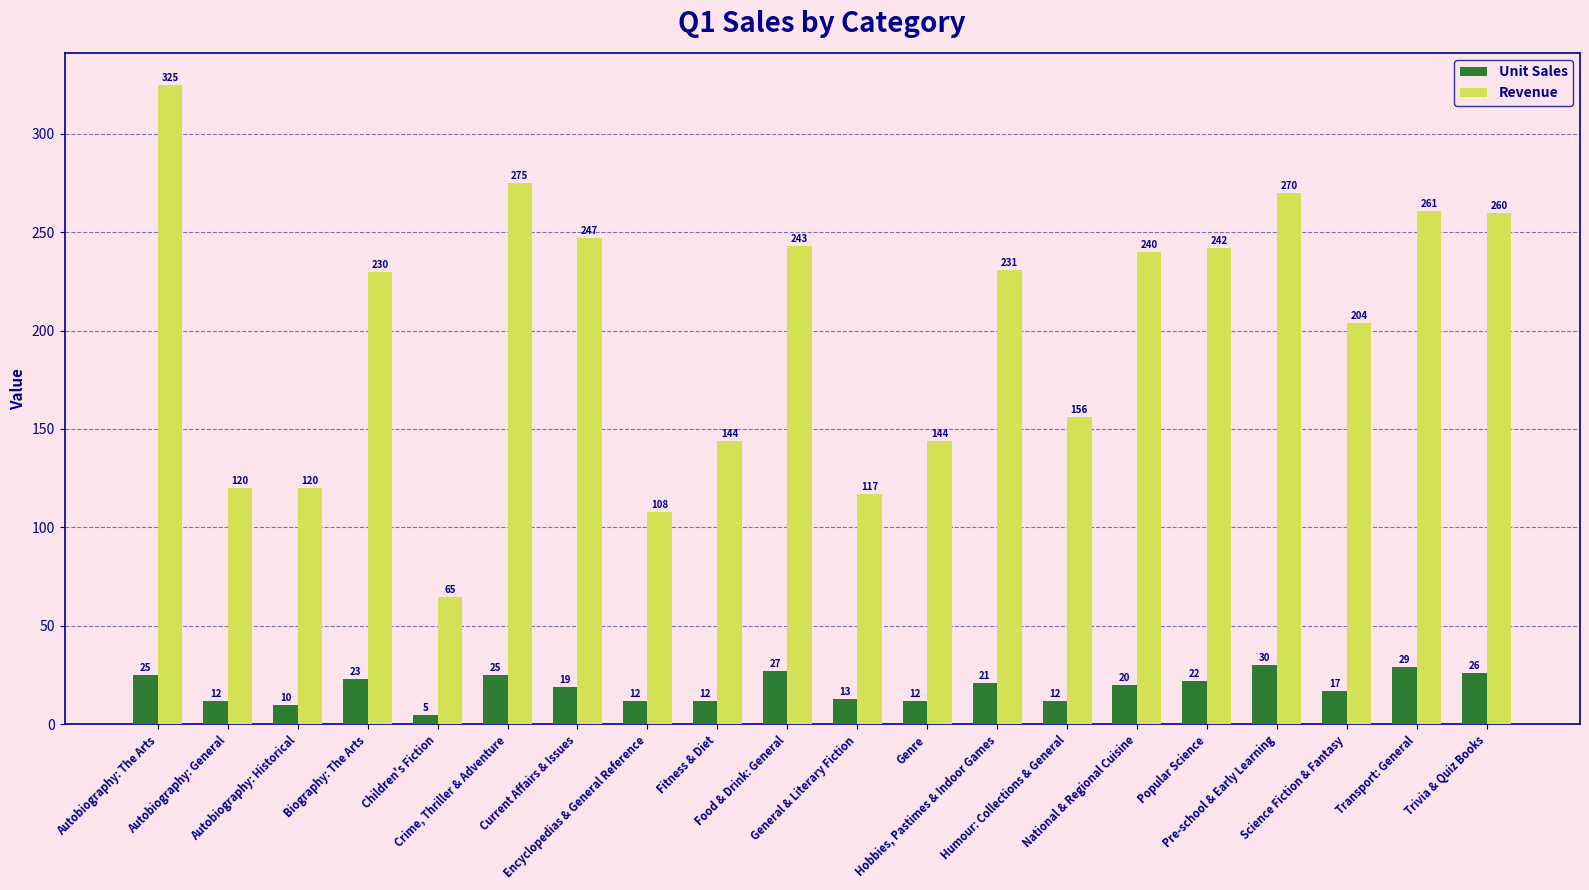

What is the label of the 15th bar from the left?

National & Regional Cuisine